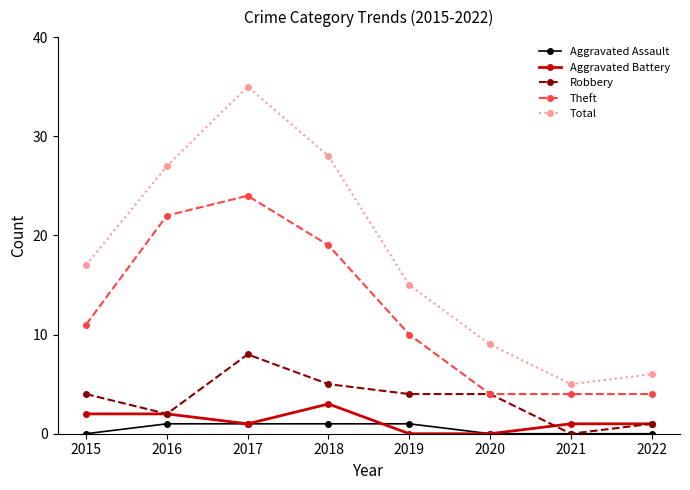

The value of Robbery at 2019 is 4. True or false?

True